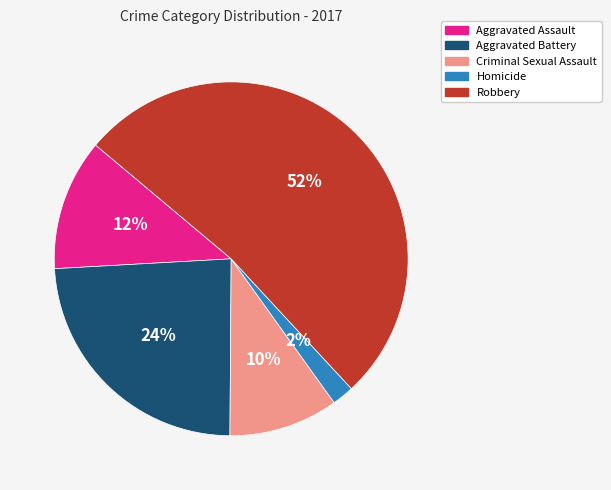

To the nearest percent, what is the combined percentage of Robbery and Criminal Sexual Assault?

62%